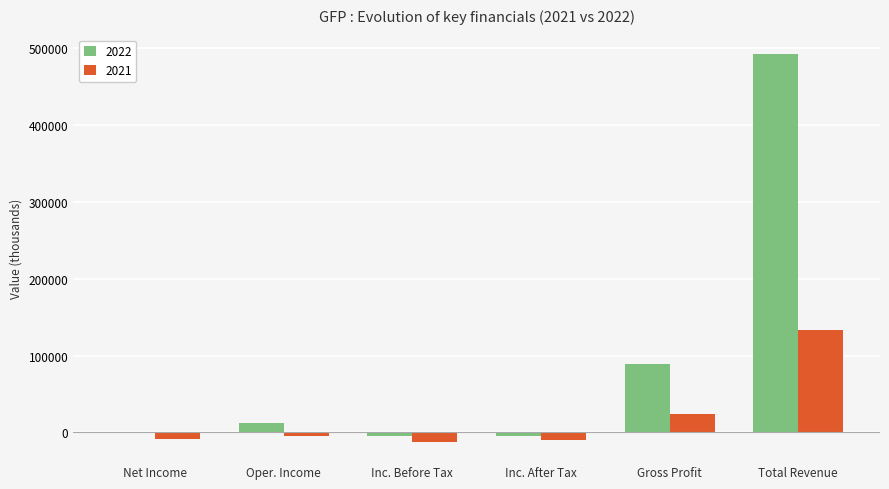

Which series has the largest total across all categories?

2022